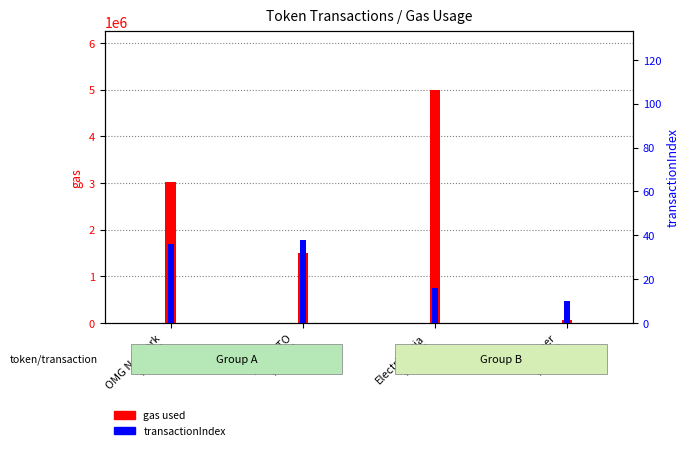

Rank the series at AICRYPTO
(Row 1) from highest to lowest value.

gas used, transactionIndex